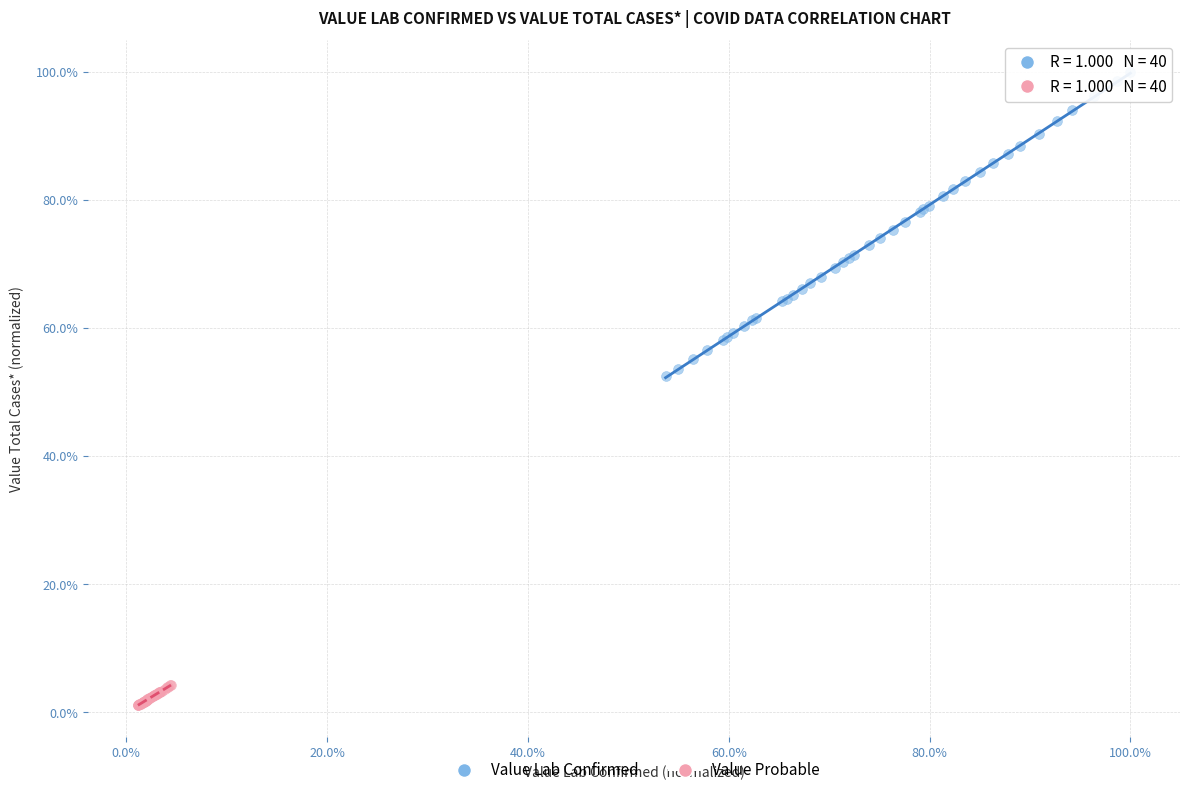

Which series reaches the minimum Y coordinate?

Value Probable